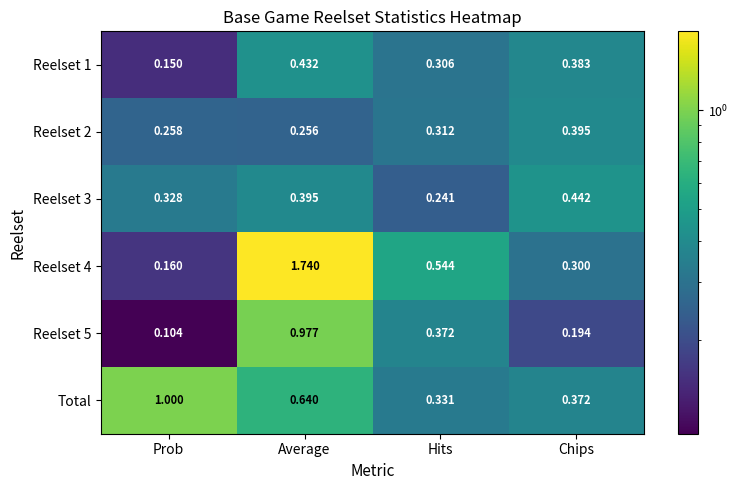

At which label is Reelset 3 closest to 0?

Hits